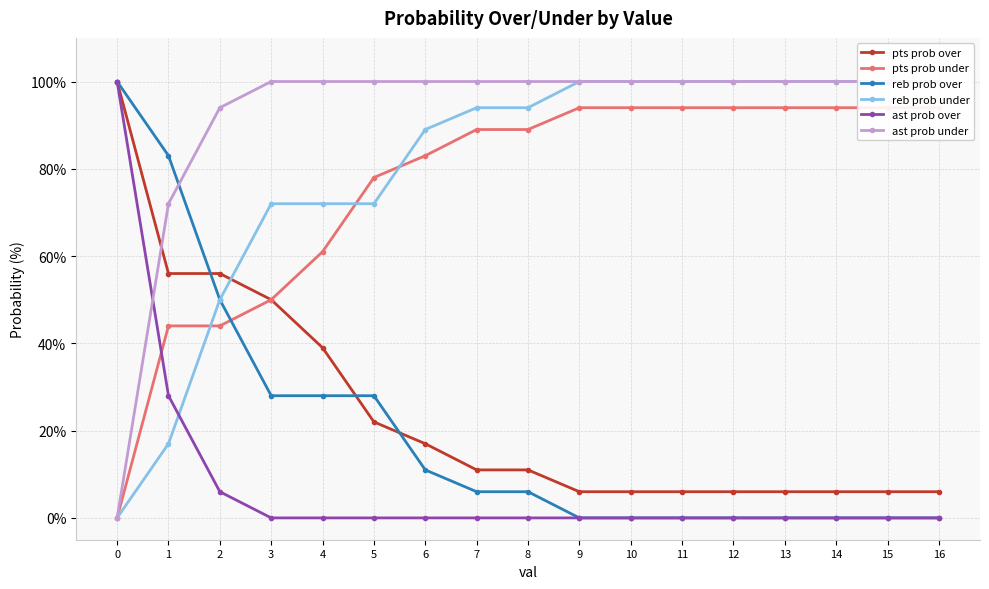

Which series has the largest total across all categories?

ast prob under